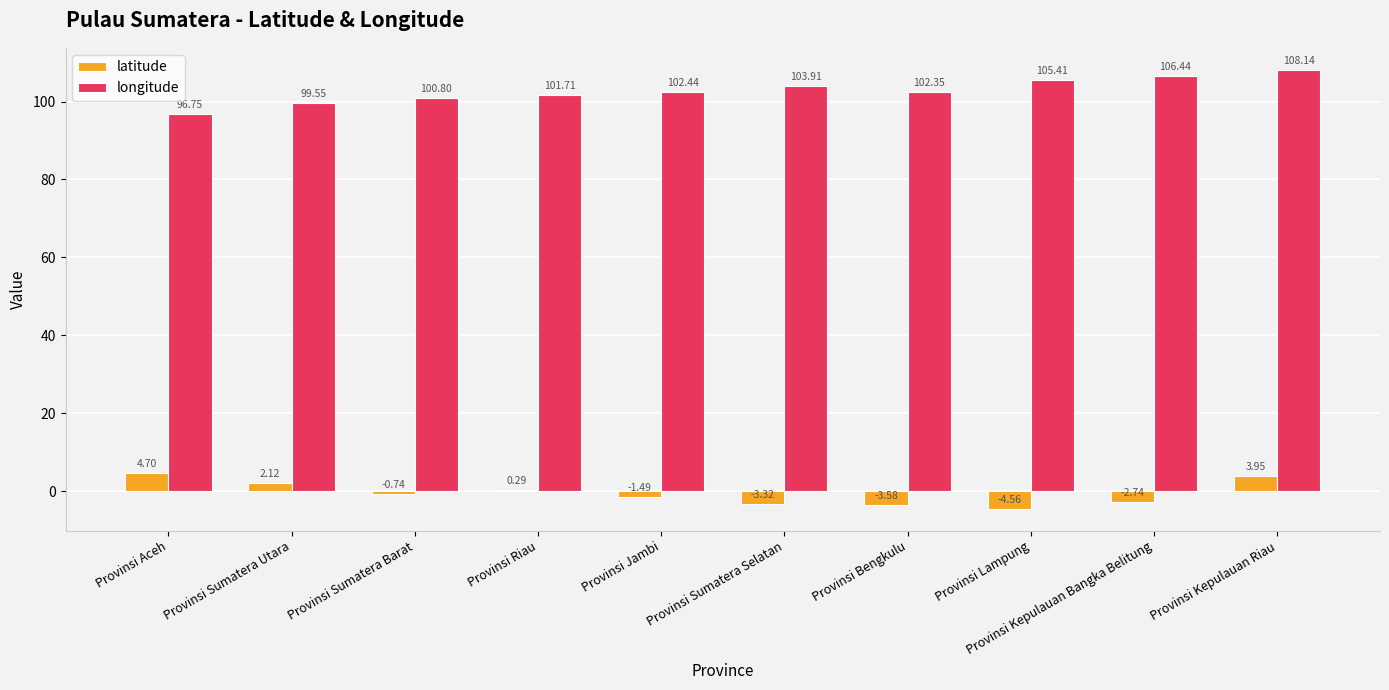

At which label does longitude first exceed 102?

Provinsi Jambi